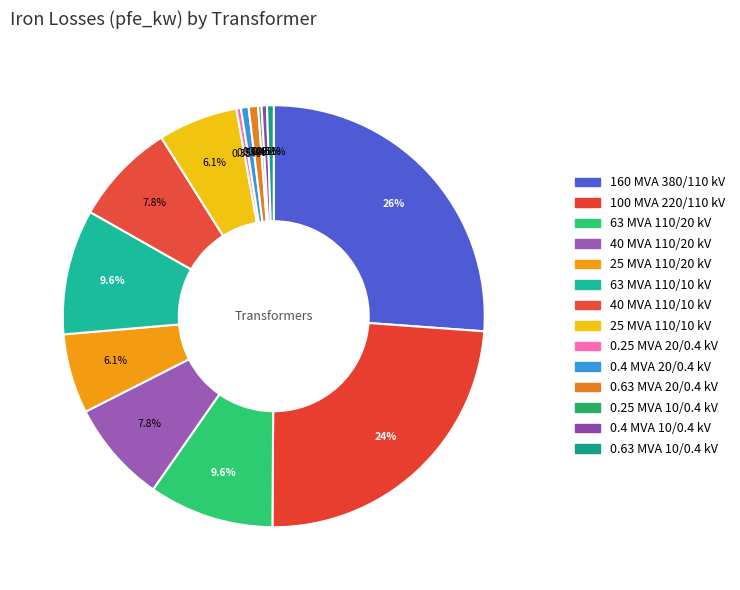

Is there any slice that represents more than half of the pie?

No